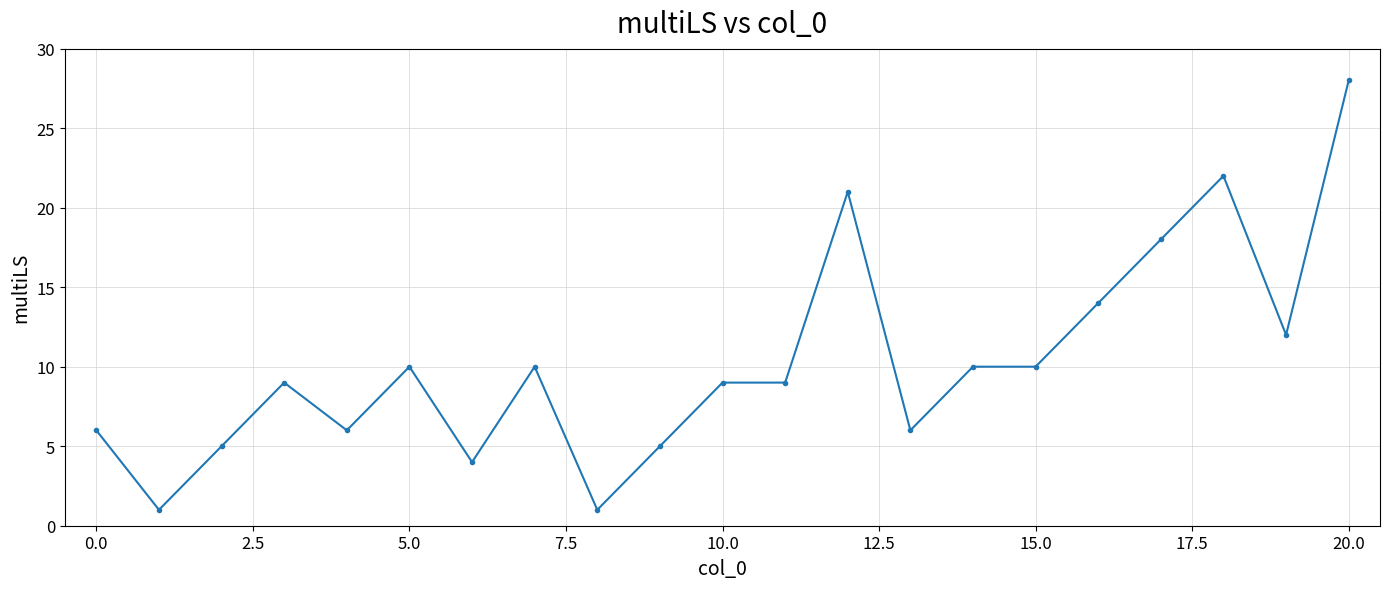

What is the greatest value displayed?

28